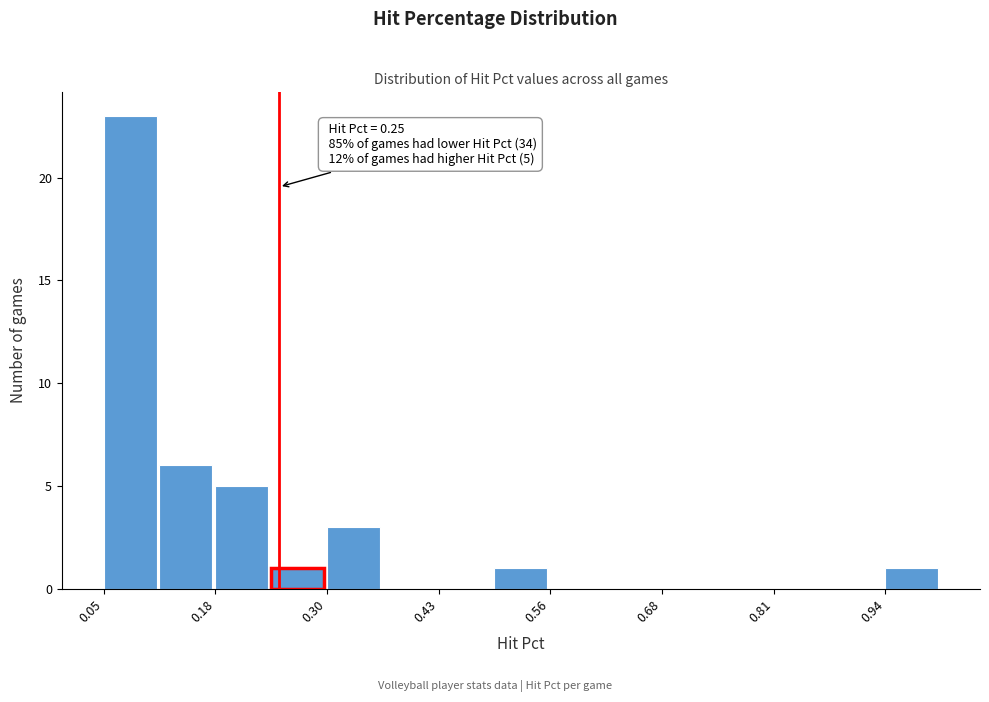

Around what value on the x-axis is the tallest bar? Give the approximate position of its centre, as read against the axis.

0.08